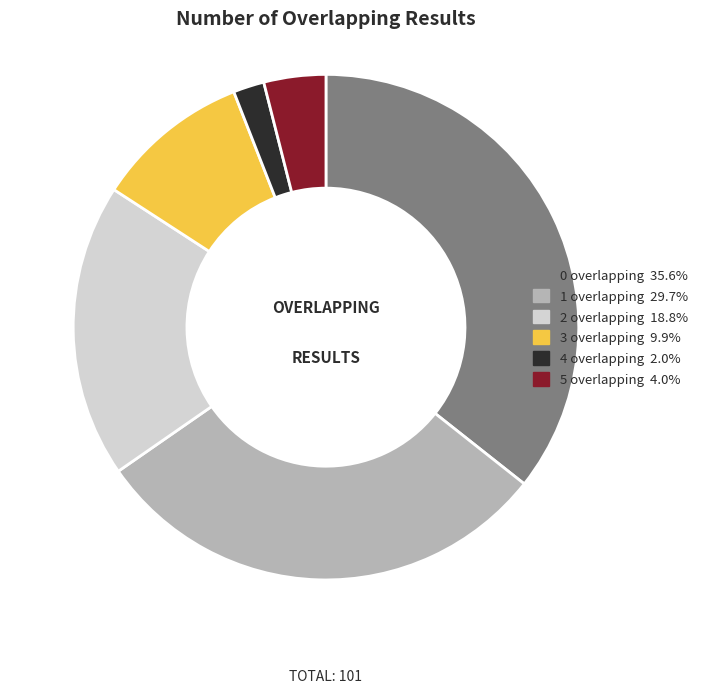

Combined, do 0 overlapping and 2 overlapping account for over 50%?

Yes